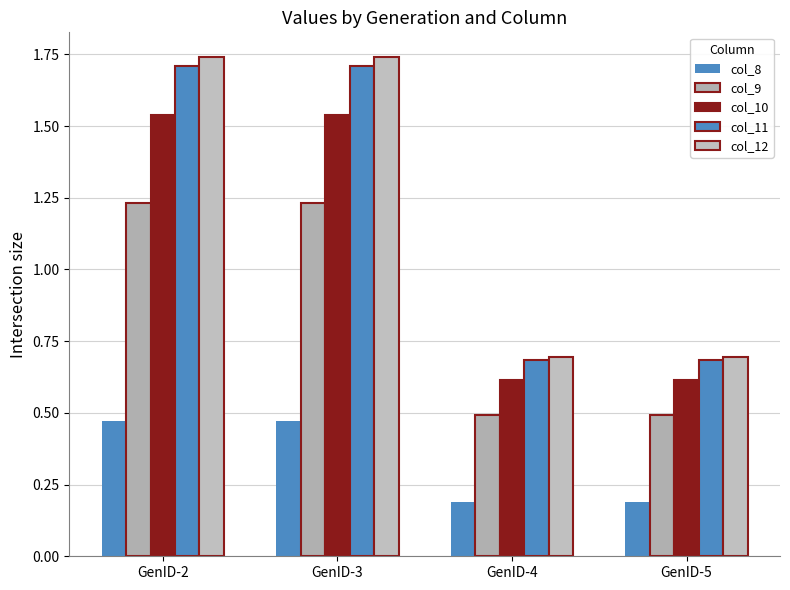

How many bars are there in each group?

5